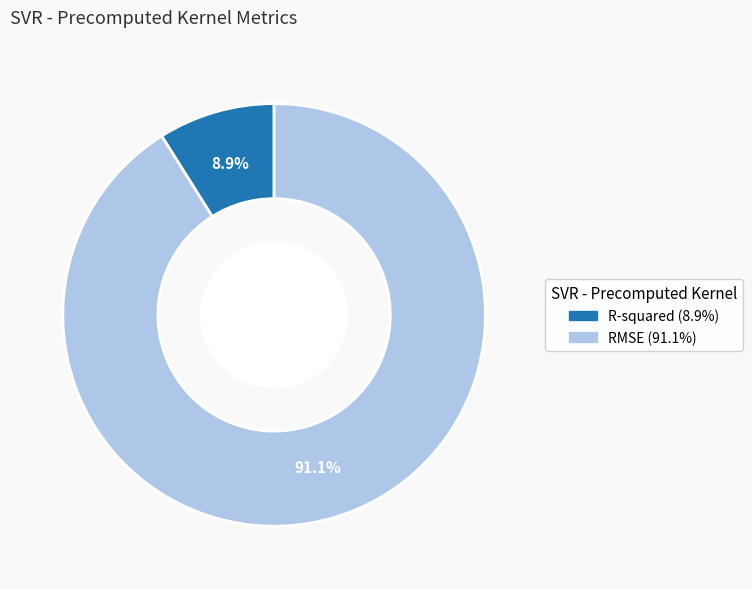

Which slice is the largest?

RMSE